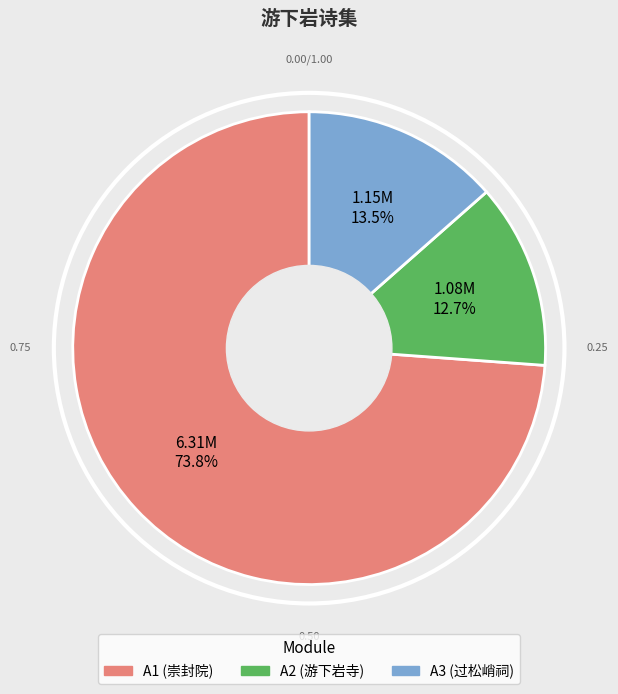

How many slices are in this pie chart?

3